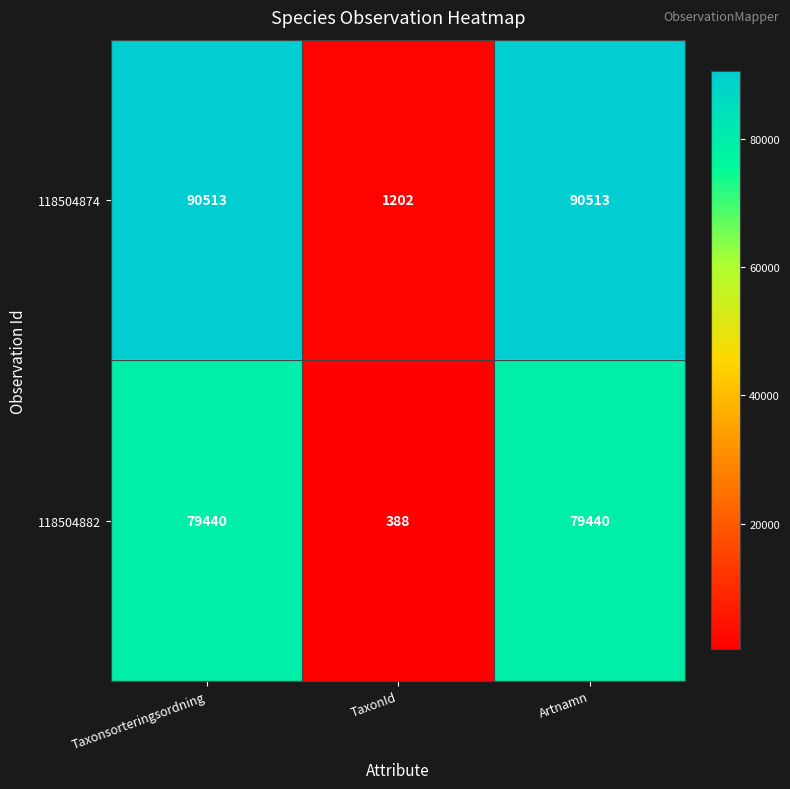

Reading left to right, transcribe all the data shown in this chart.

118504874: Taxonsorteringsordning=90513	TaxonId=1202	Artnamn=90513
118504882: Taxonsorteringsordning=79440	TaxonId=388	Artnamn=79440